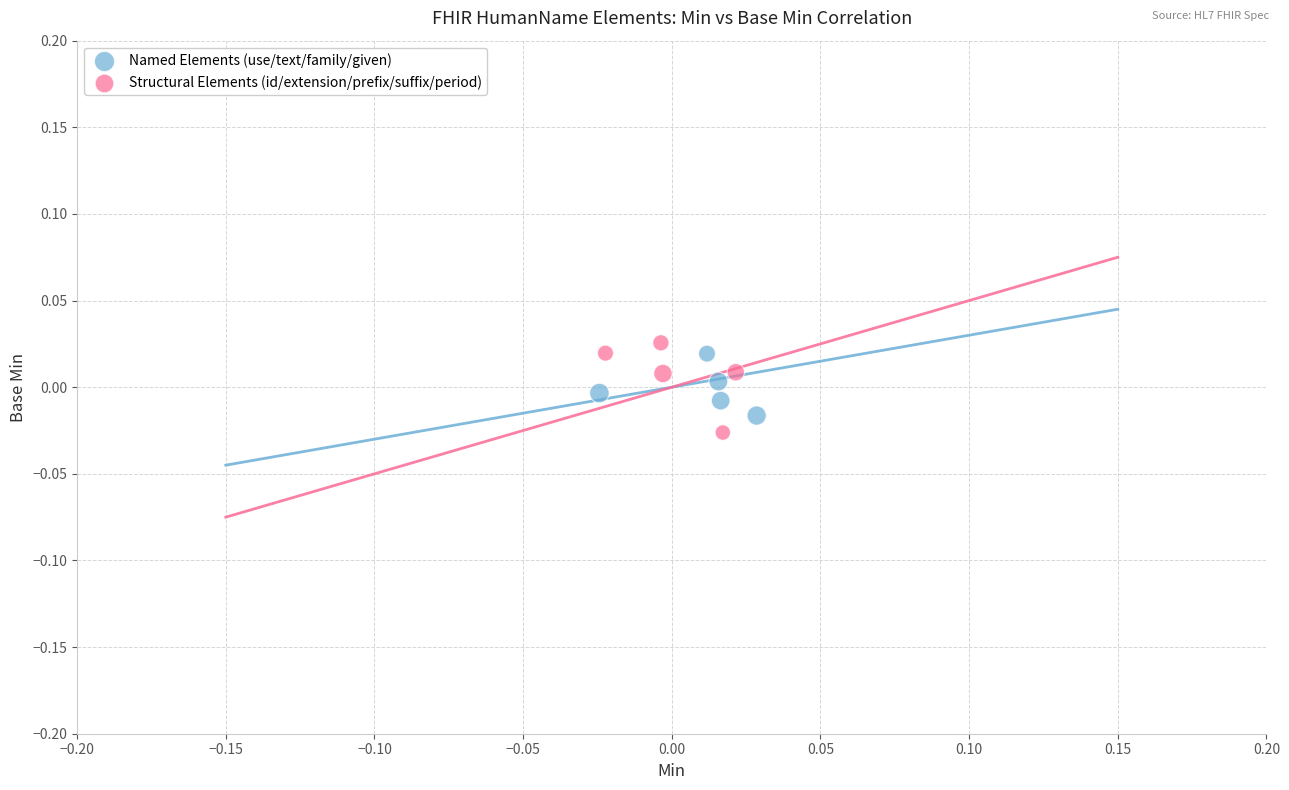

Which series has the widest spread of Y values?

Structural Elements (id/extension/prefix/suffix/period)